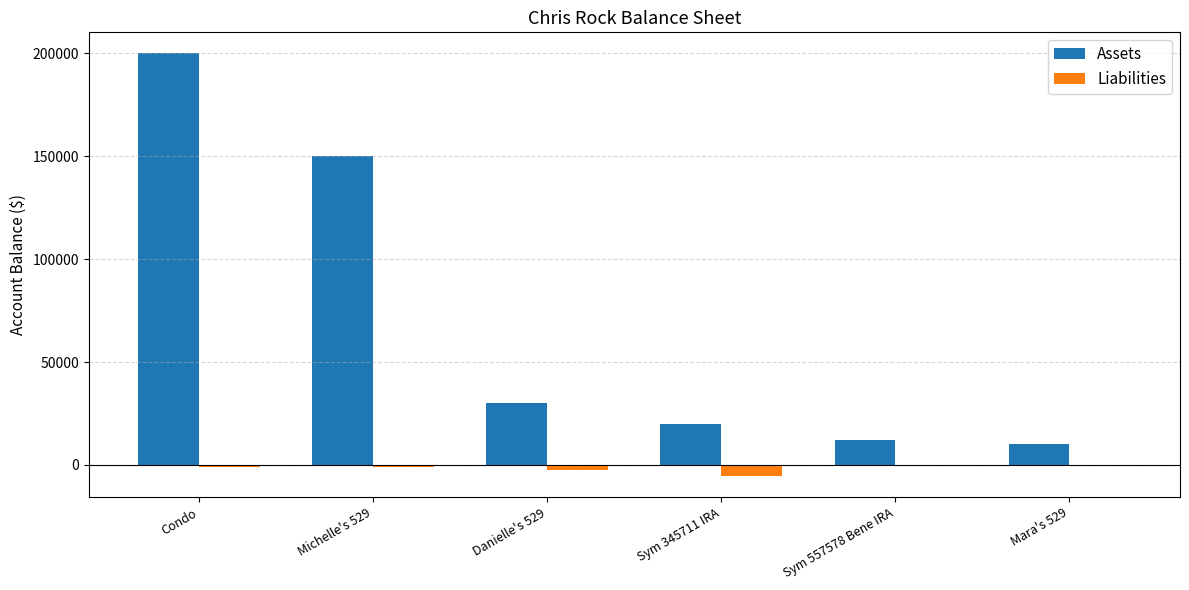

What is the sum of all Assets values?

422000